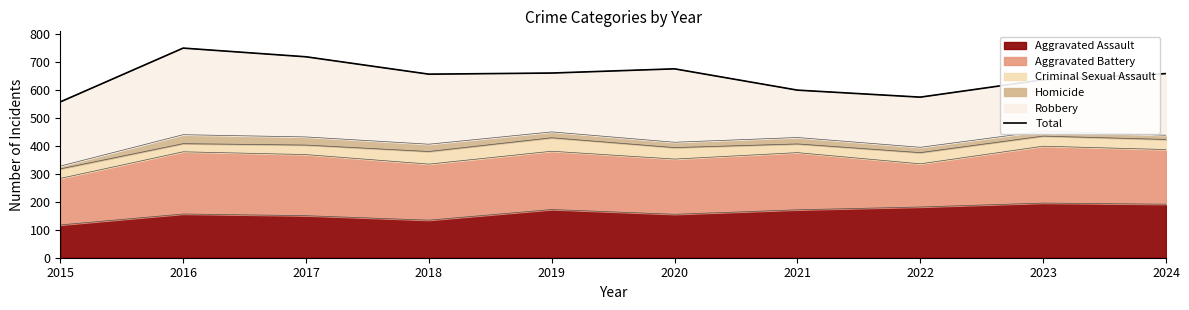

True or false: the data has more than 1 interior local peaks.

True